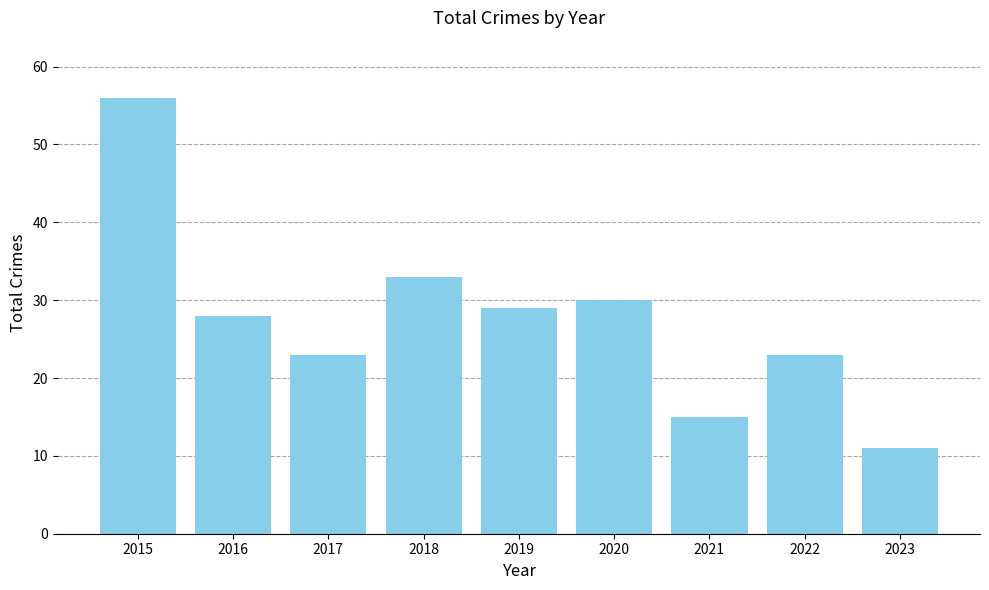

Which category has the highest value across all series?

2015